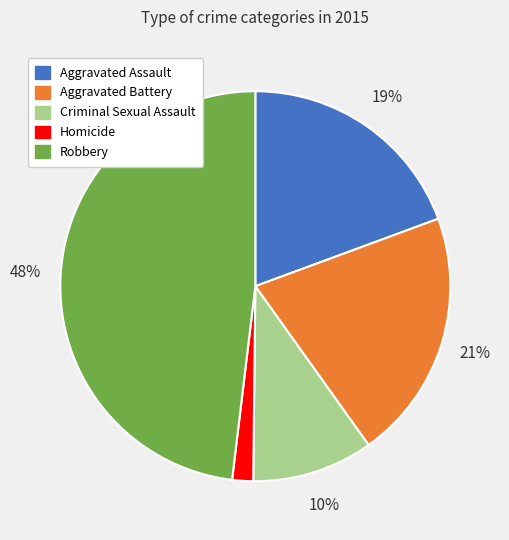

Rank the categories by value from lowest to highest.

Homicide, Criminal Sexual Assault, Aggravated Assault, Aggravated Battery, Robbery